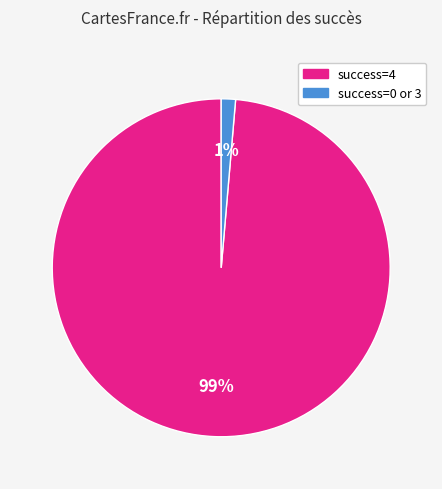

Is there any slice that represents more than half of the pie?

Yes